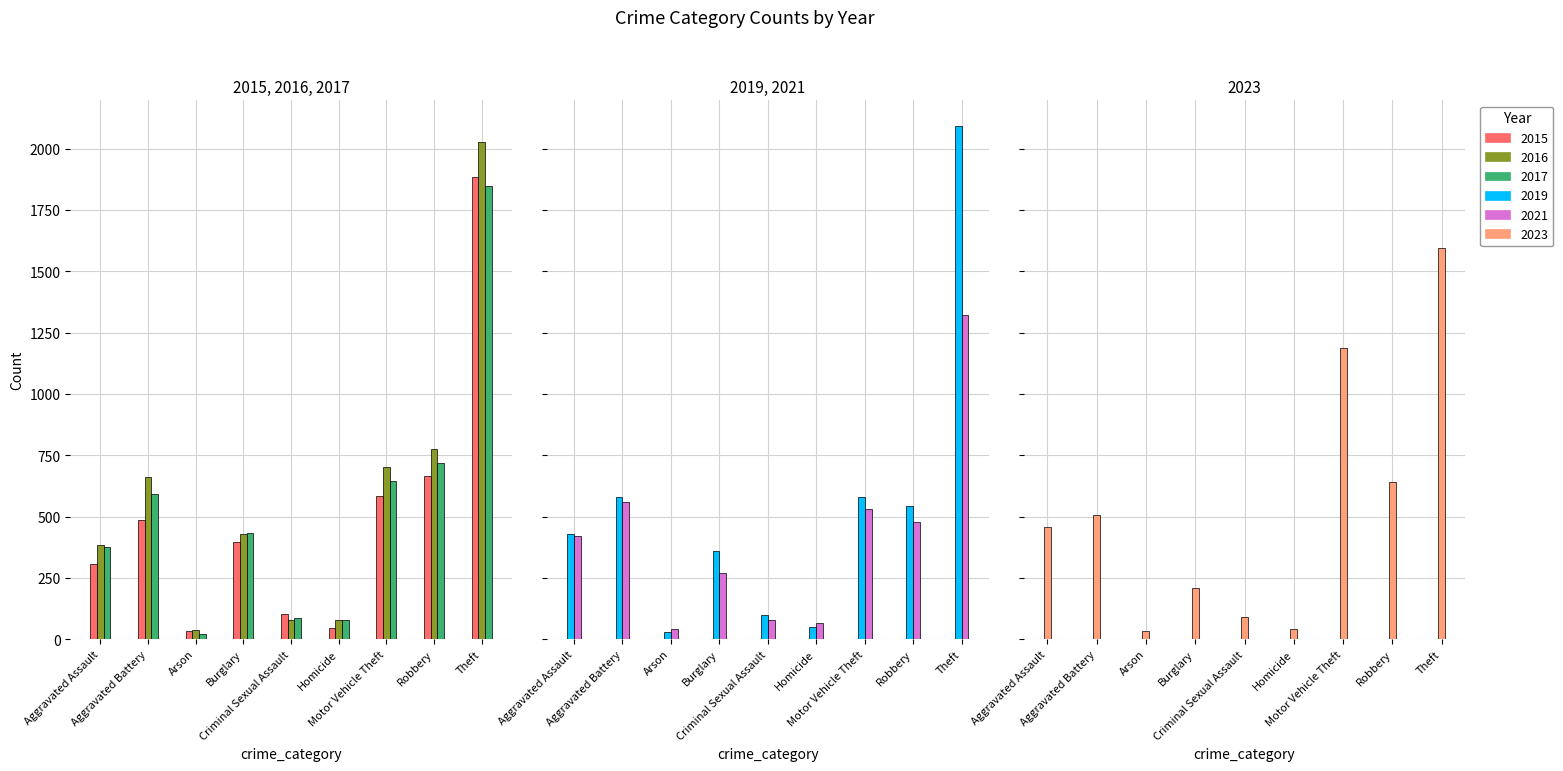

What is the maximum value shown in the chart?

2093